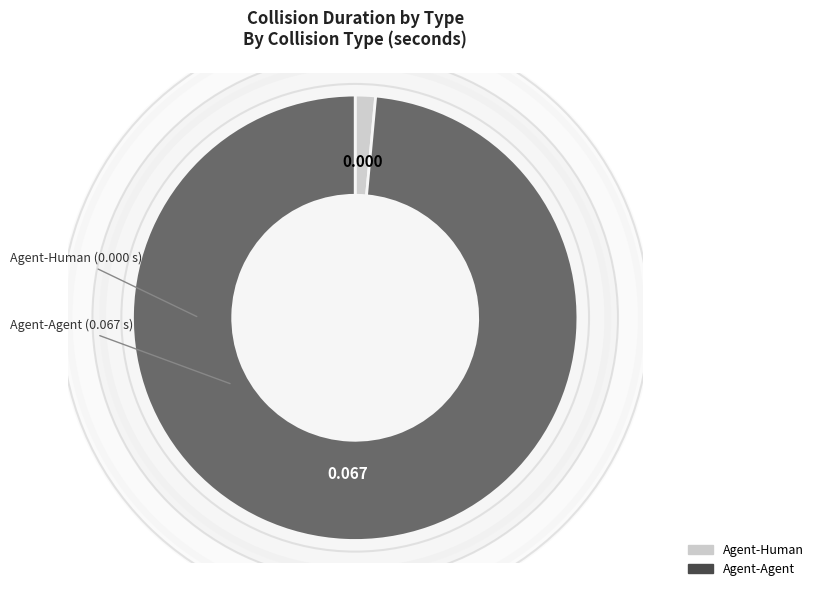

Is the sum of Agent-Agent and Agent-Human greater than half?

Yes